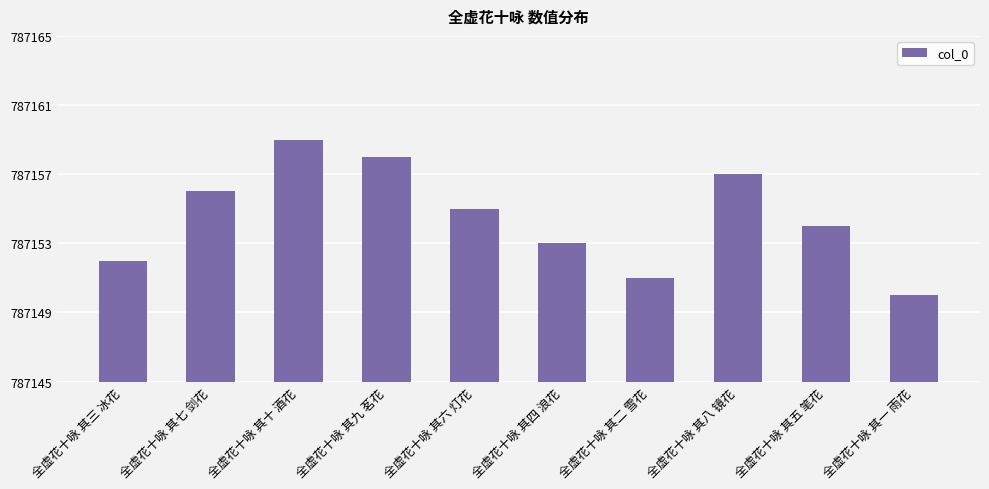

What is the difference between the values at 全虚花十咏 其十 酒花 and 全虚花十咏 其二 雪花?

8